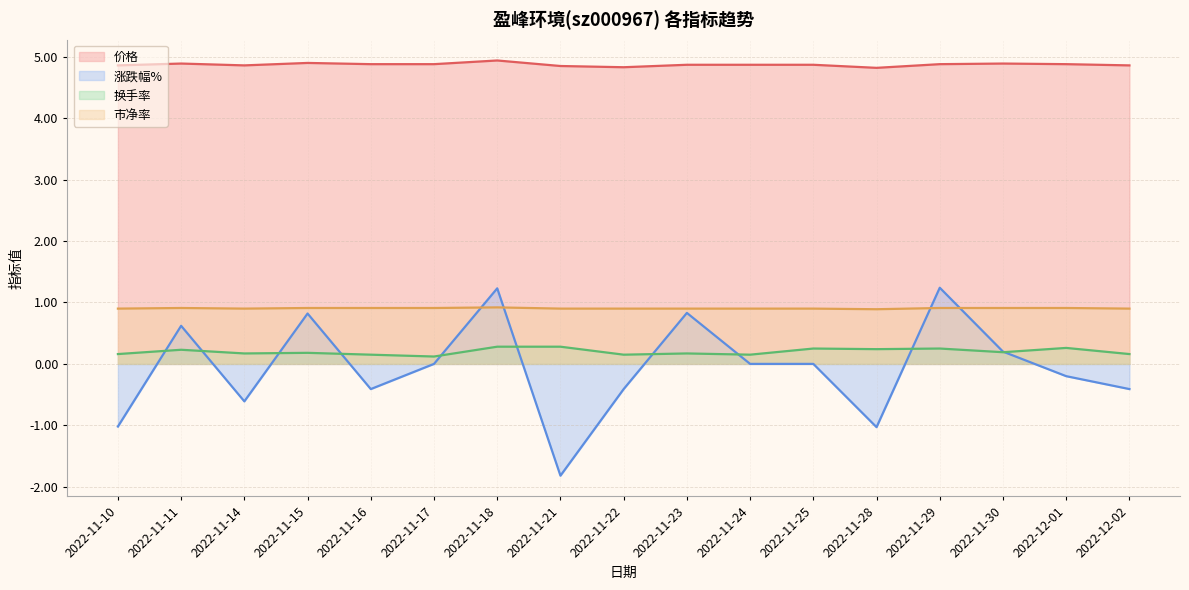

Is the value of 换手率 at 2022-11-11 greater than the value of 价格 at 2022-11-14?

No